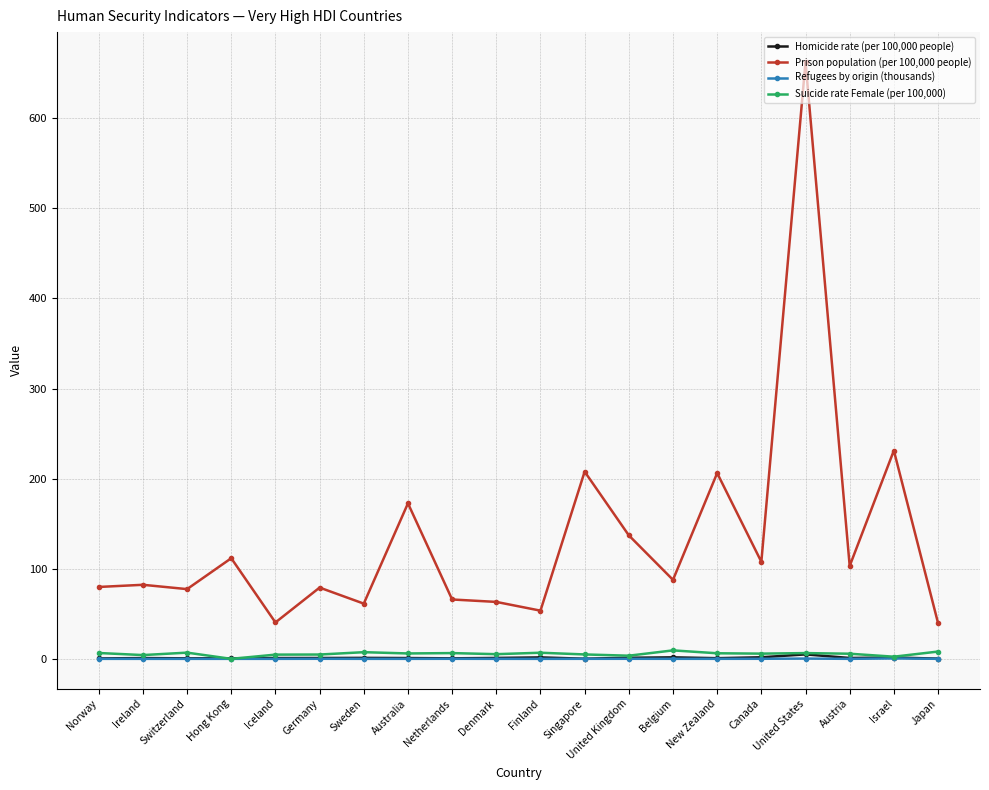

At which category is the sum across all series the highest?

United States